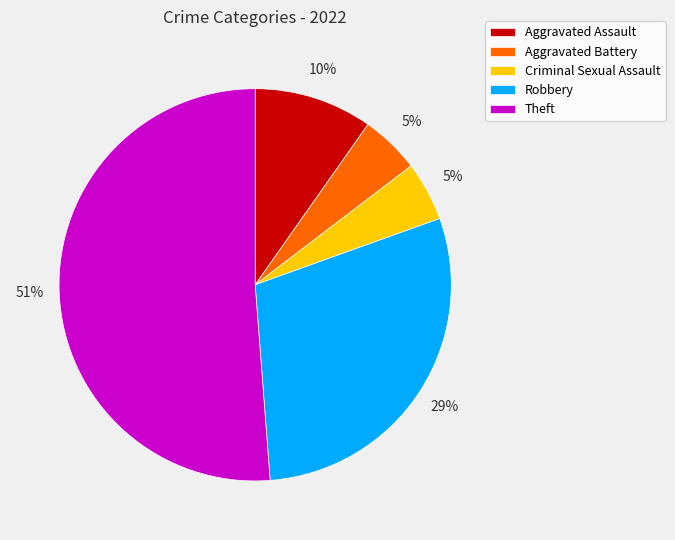

Which has a higher value, Aggravated Assault or Aggravated Battery?

Aggravated Assault